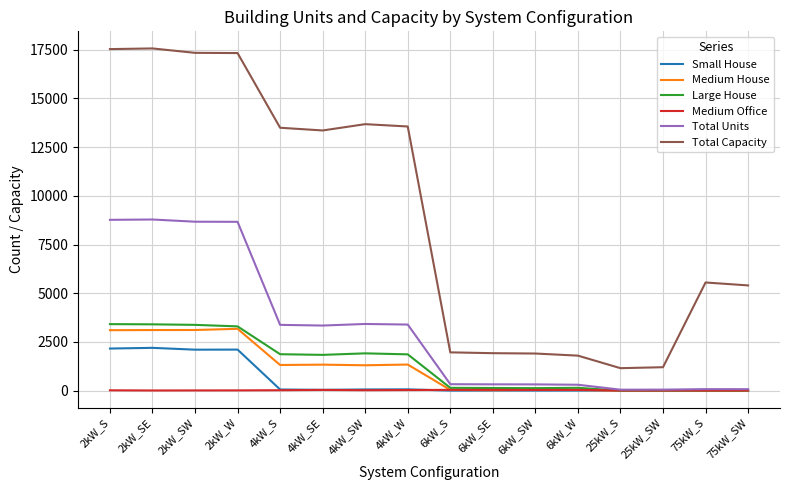

The value of Total Capacity at 75kW_SW is 3419. True or false?

False